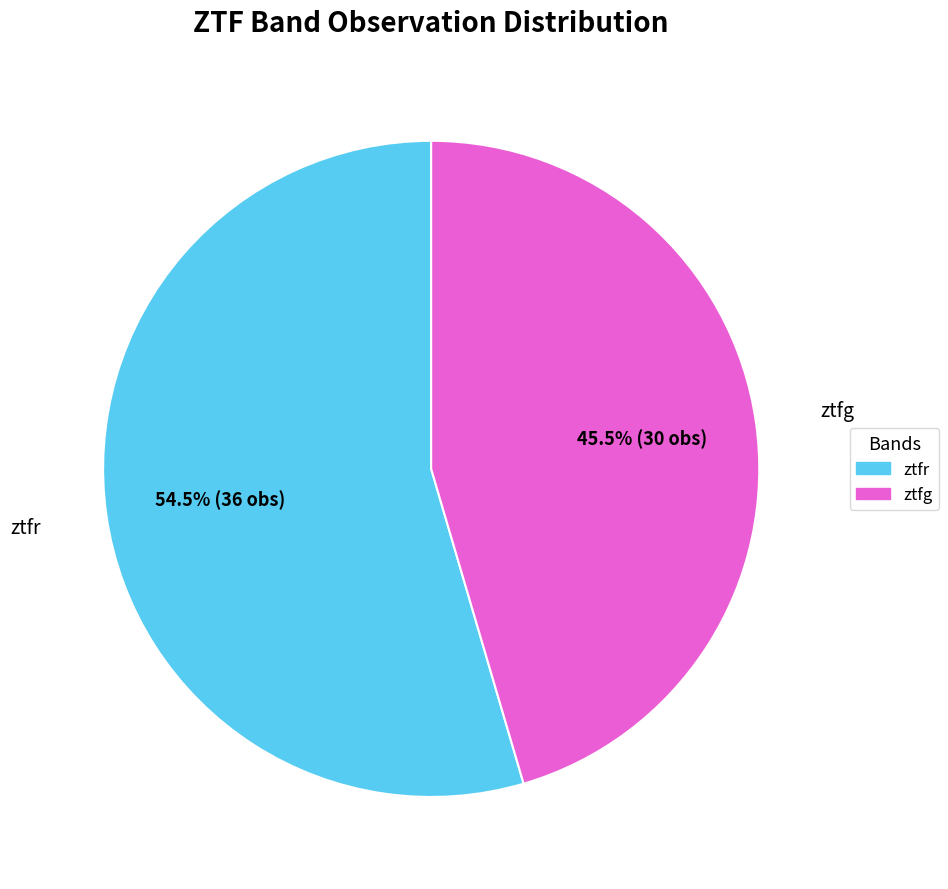

Rank the categories by value from lowest to highest.

ztfg, ztfr